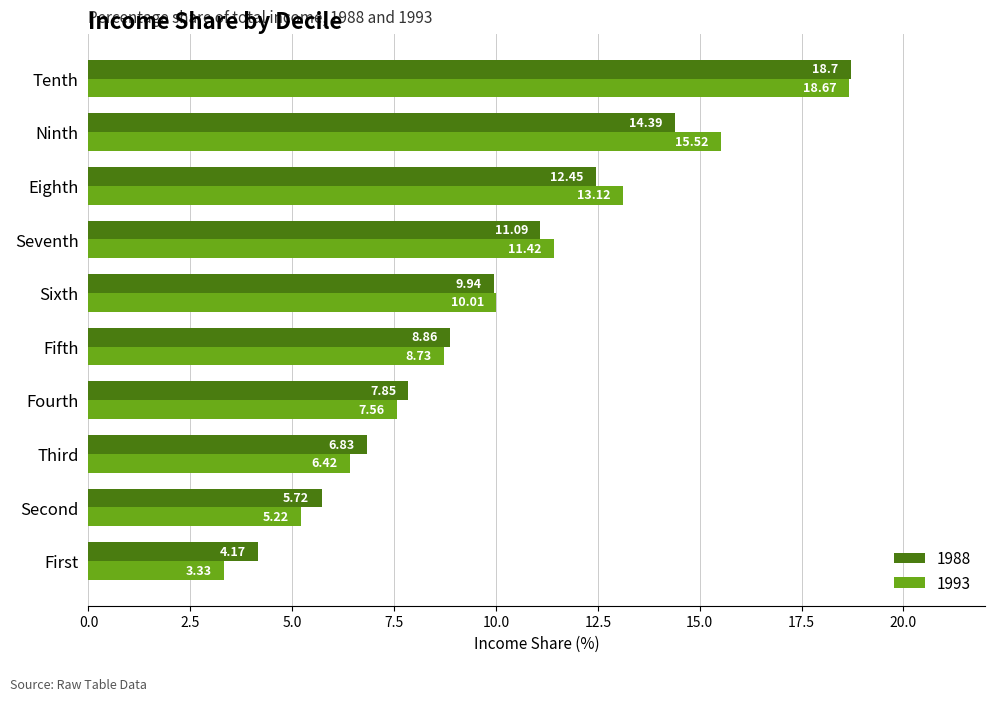

Is the value of 1993 at Sixth greater than the value of 1988 at Tenth?

No